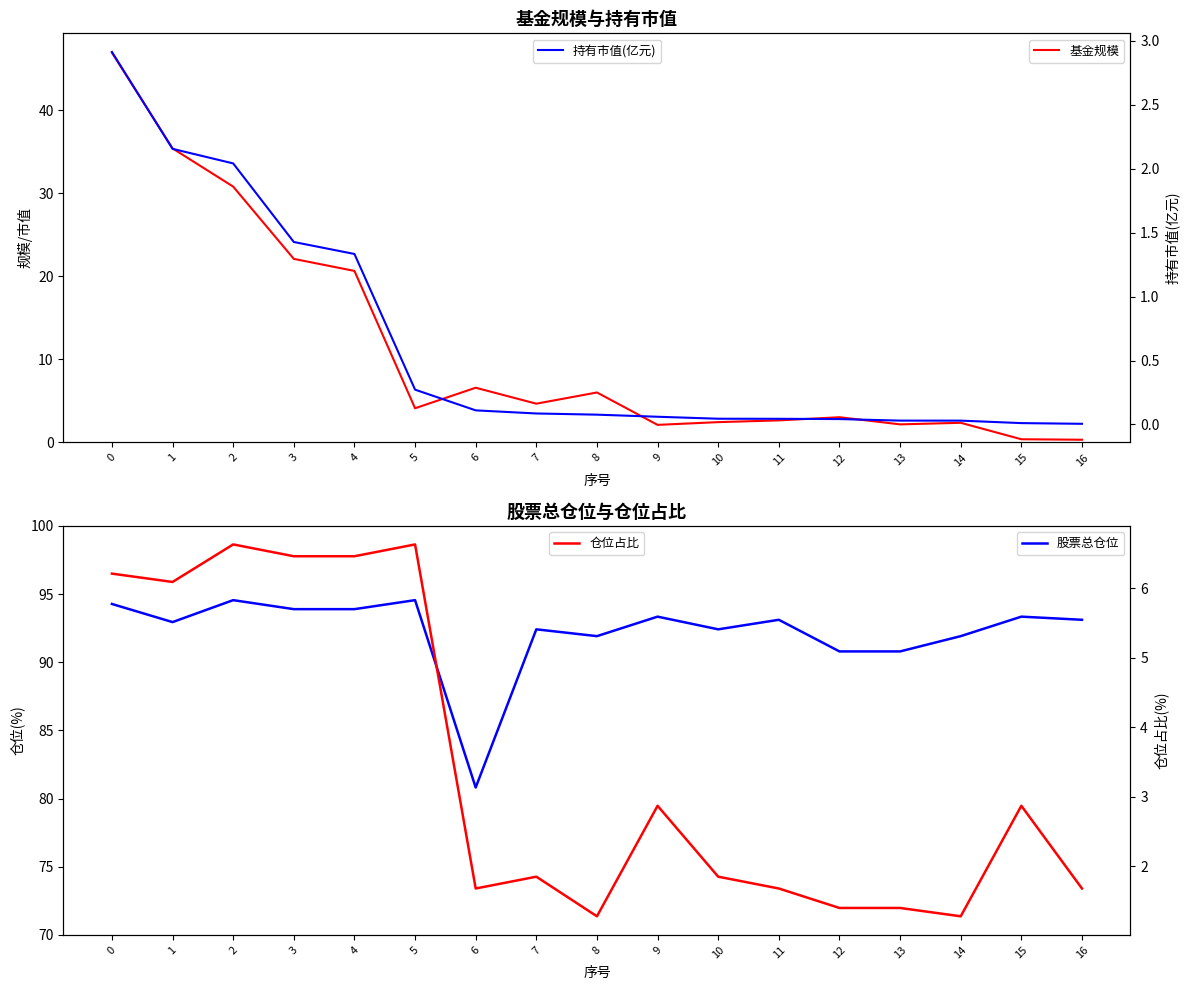

At 10, list the series in order from smallest to largest.

持有市值(亿元), 仓位占比, 基金规模, 股票总仓位